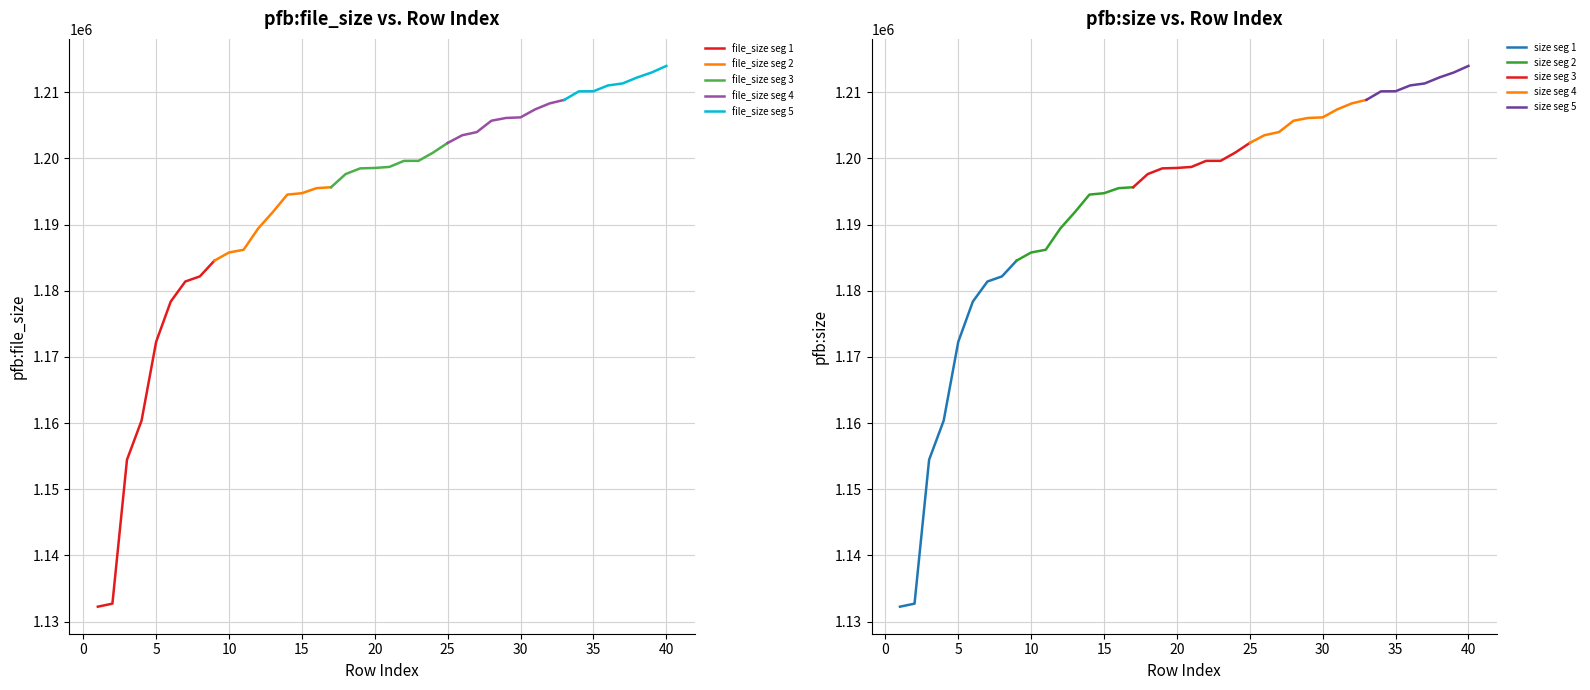

Reading left to right, list all the values displayed in this chart.

pfb:file_size: 1132254	1132713	1154457	1160370	1172280	1178360	1181394	1182171	1184551	1185782	1186194	1189405	1191878	1194534	1194741	1195504	1195645	1197635	1198495	1198558	1198714	1199627	1199635	1200875	1202338	1203501	1203977	1205695	1206112	1206203	1207410	1208316	1208847	1210133	1210147	1211028	1211329	1212231	1212990	1213977
pfb:size: 1132254	1132713	1154457	1160370	1172280	1178360	1181394	1182171	1184551	1185782	1186194	1189405	1191878	1194534	1194741	1195504	1195645	1197635	1198495	1198558	1198714	1199627	1199635	1200875	1202338	1203501	1203977	1205695	1206112	1206203	1207410	1208316	1208847	1210133	1210147	1211028	1211329	1212231	1212990	1213977